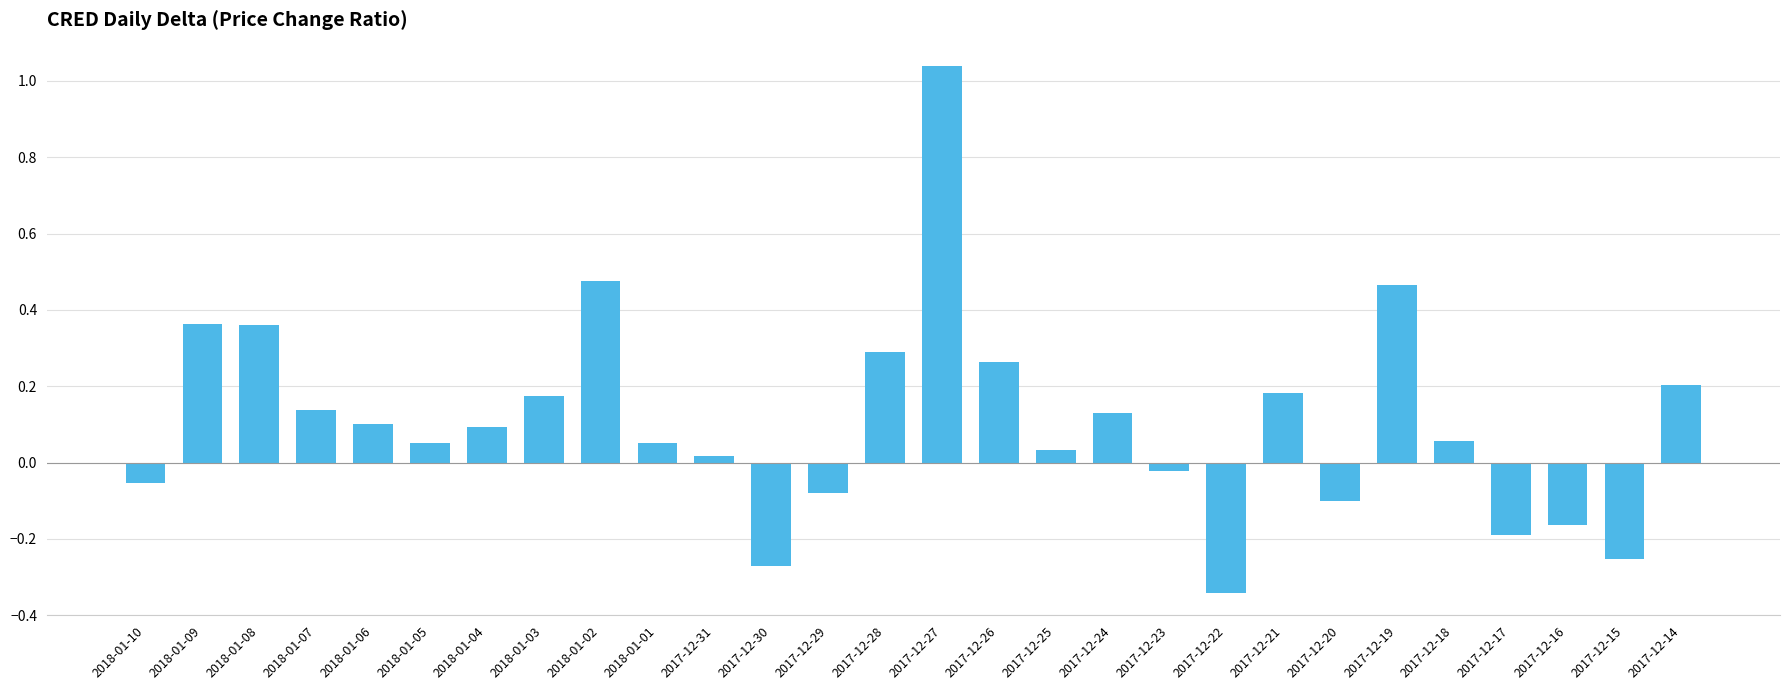

What is the change in value from 2018-01-01 to 2017-12-22?

-0.4